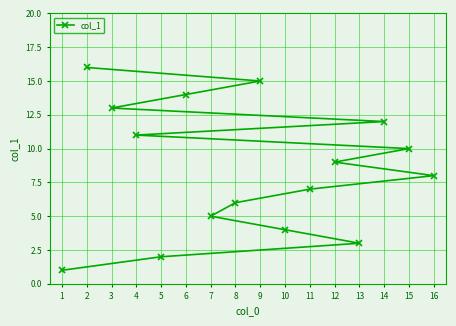

Reading right to left, what are all the values shown in this chart?

16=8	15=10	14=12	13=3	12=9	11=7	10=4	9=15	8=6	7=5	6=14	5=2	4=11	3=13	2=16	1=1